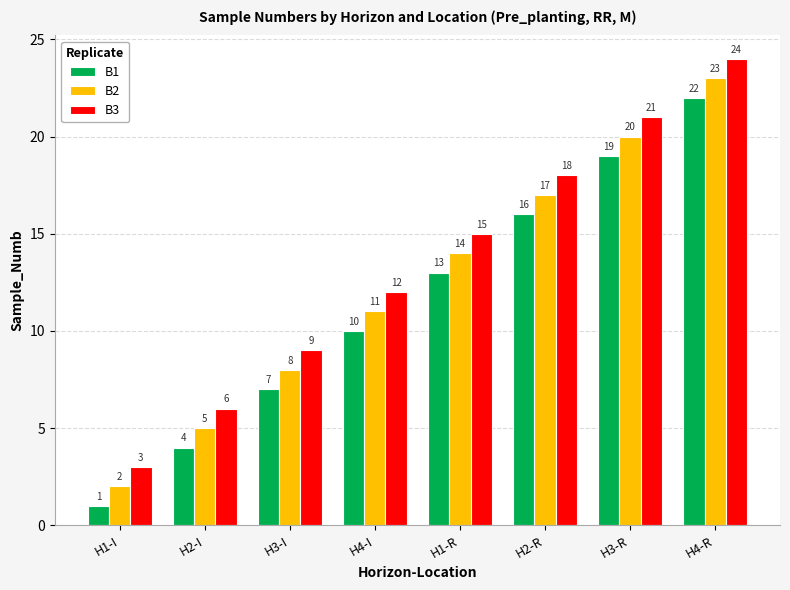

What is the value of the B2 bar at the 8th from the left?

23